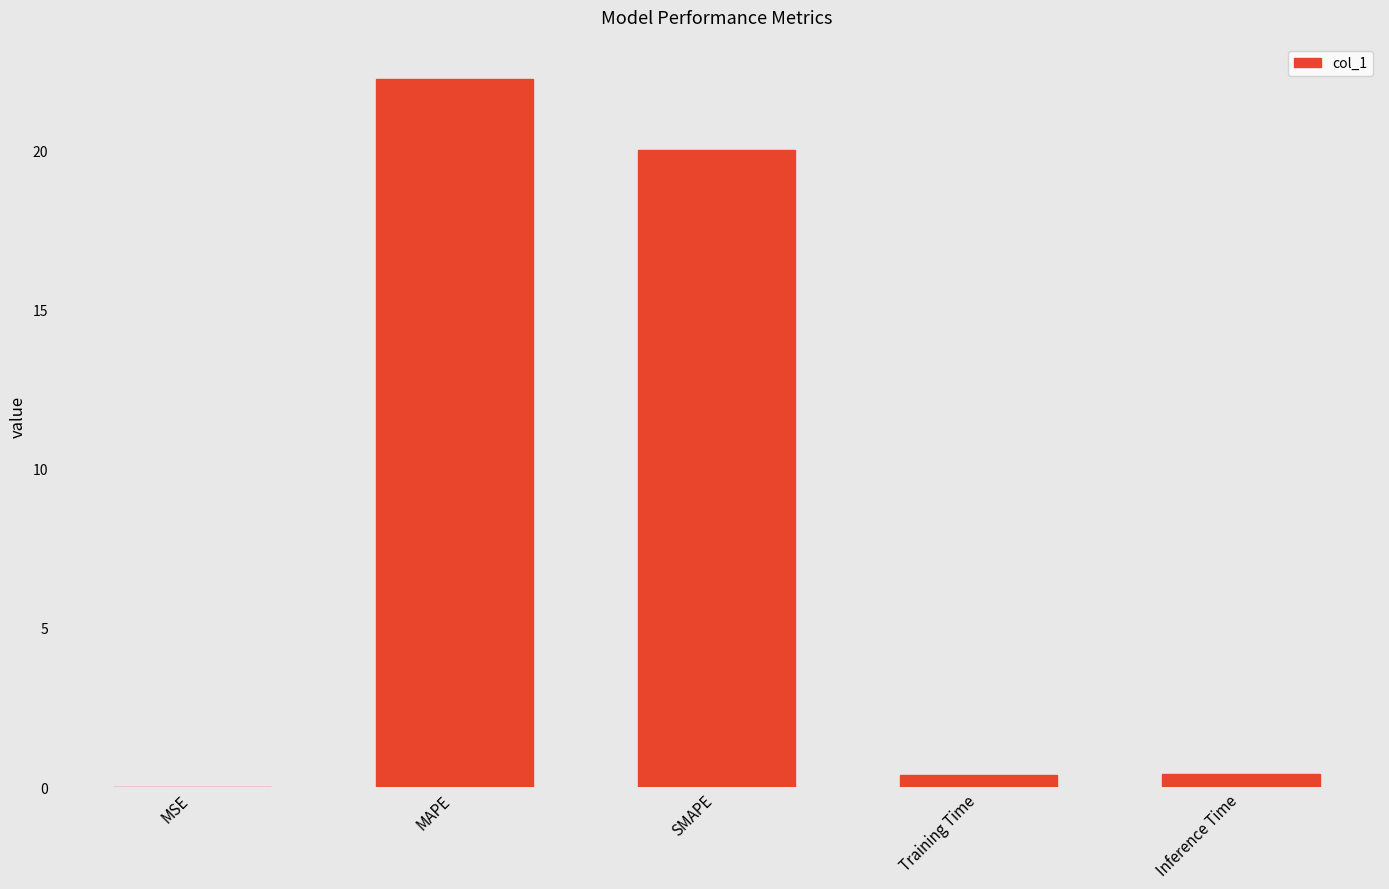

What is the change in value from MSE to MAPE?

+22.2